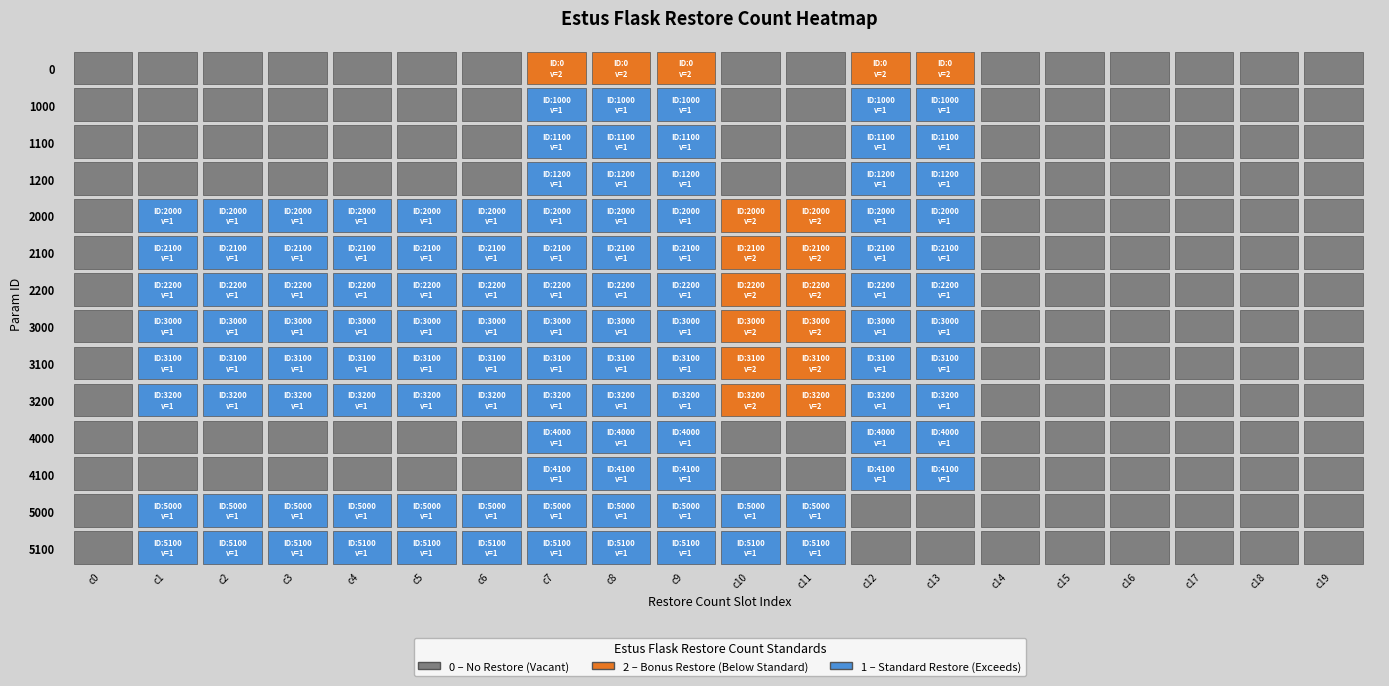

True or false: 5100 has a value of 0 at 14.

True